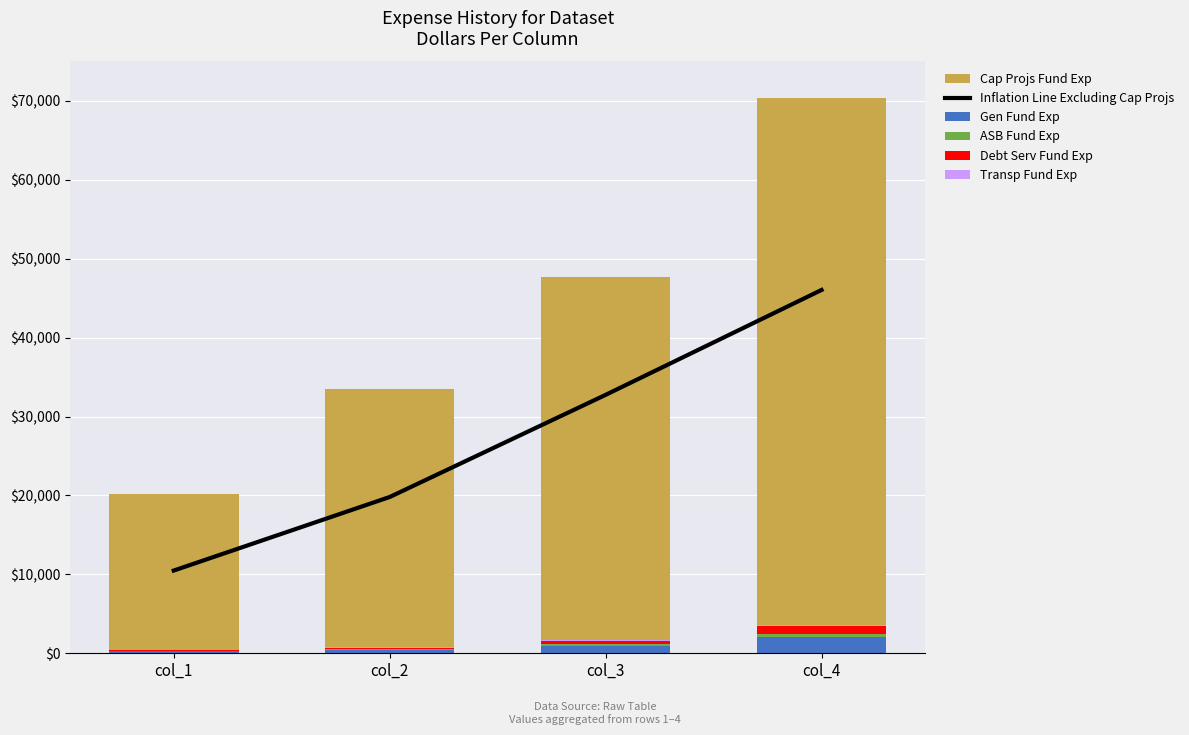

What is the maximum value for Gen Fund Exp?

2037